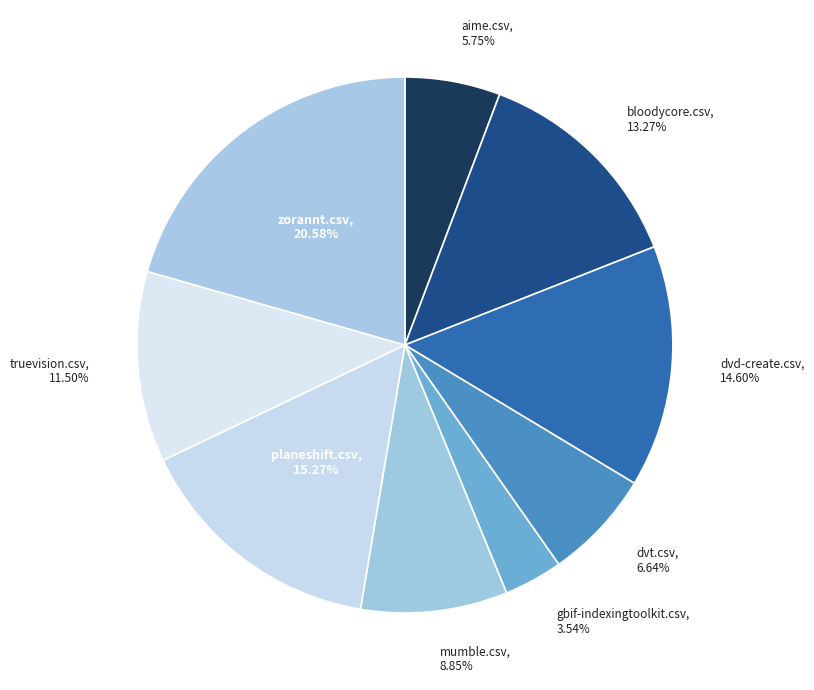

Does dvt.csv account for over 50% of the chart?

No